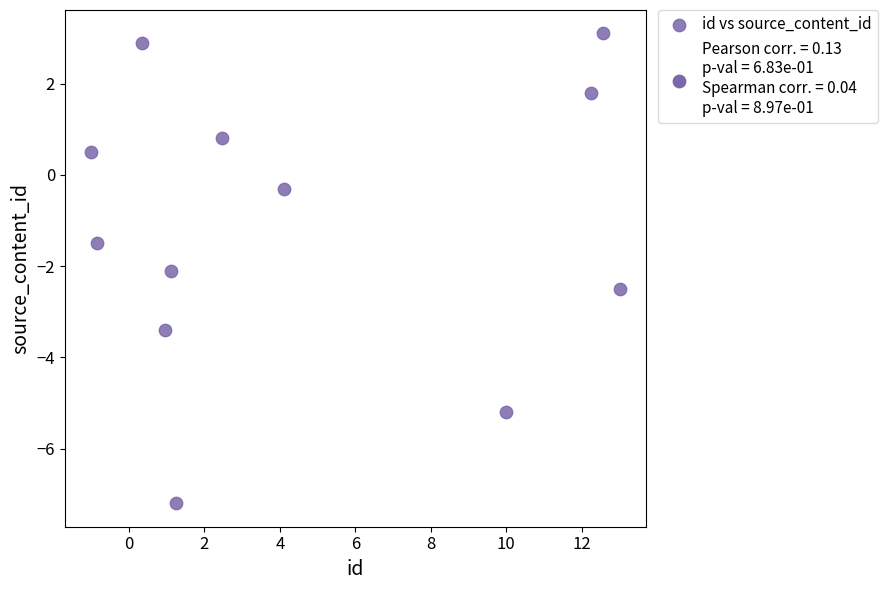

What is the average Y value?

-1.1